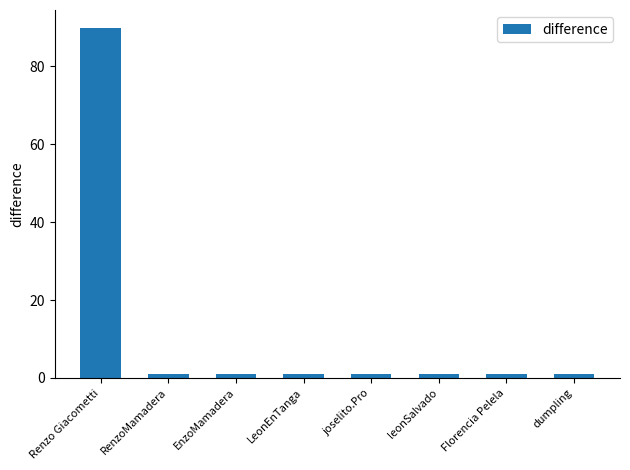

Are the bars grouped side by side (vs. stacked)?

No